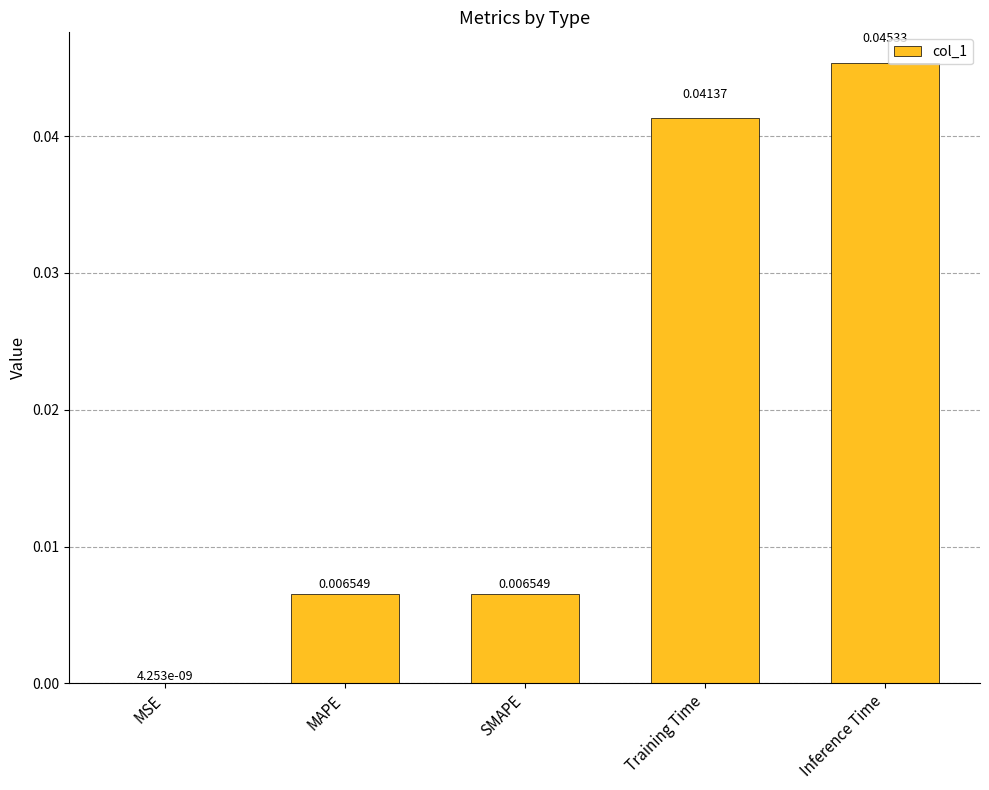

Where is the data nearest to the value 0?

MSE